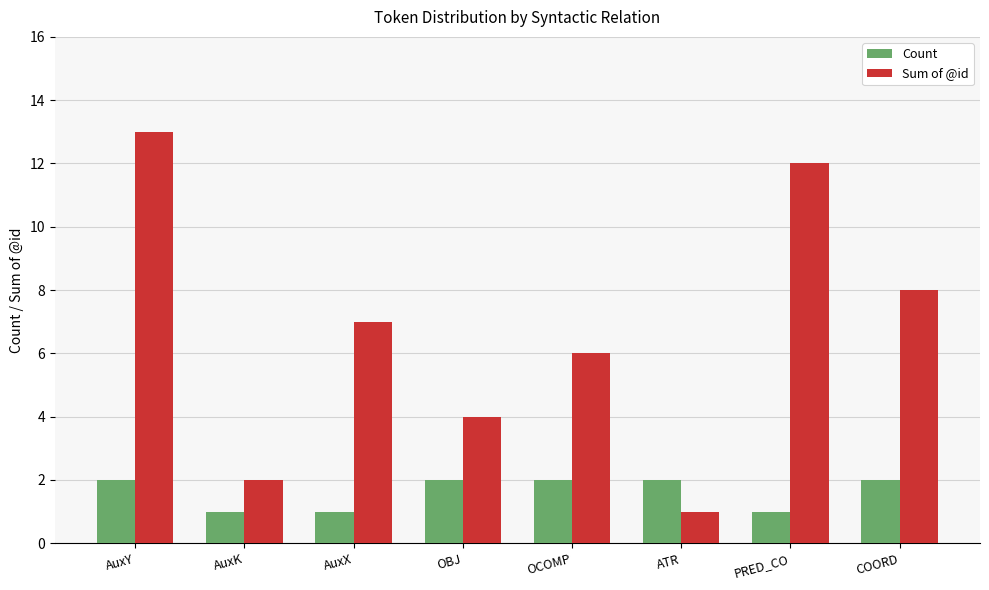

Which series has the largest total across all categories?

Sum of @id